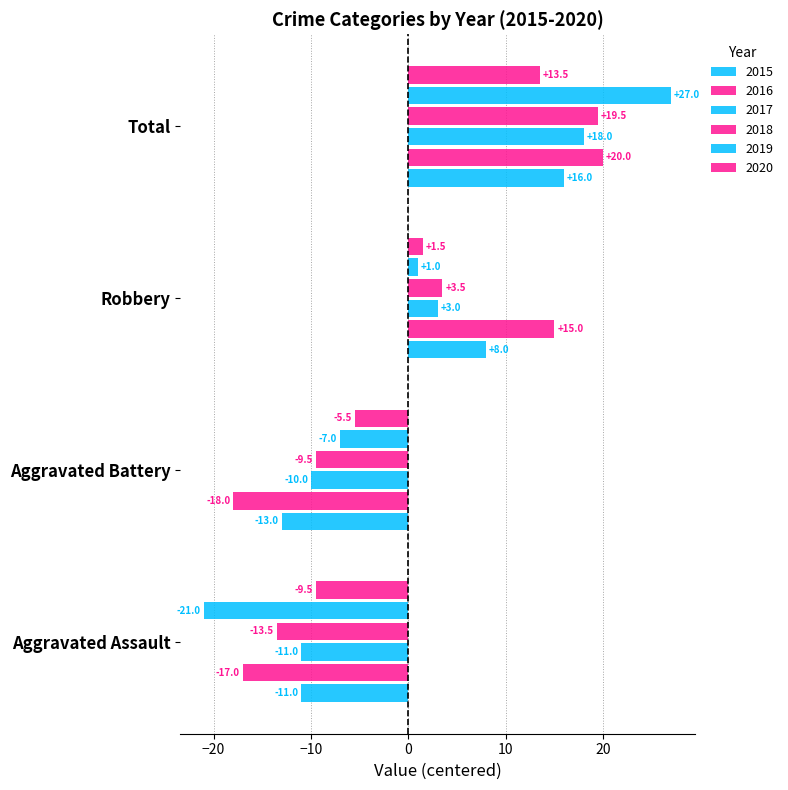

At which category is the sum across all series the highest?

Total